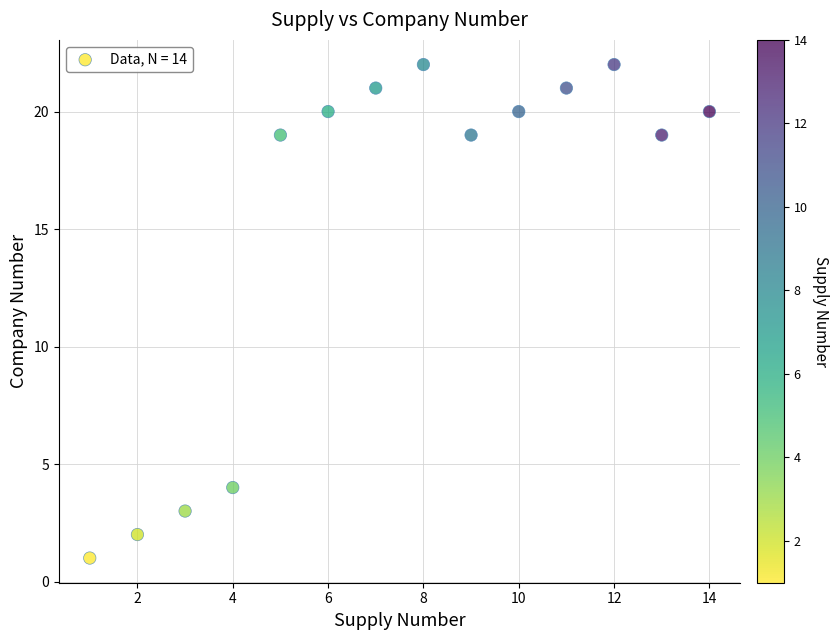

What Y value in the scatter plot is closest to 11?

4